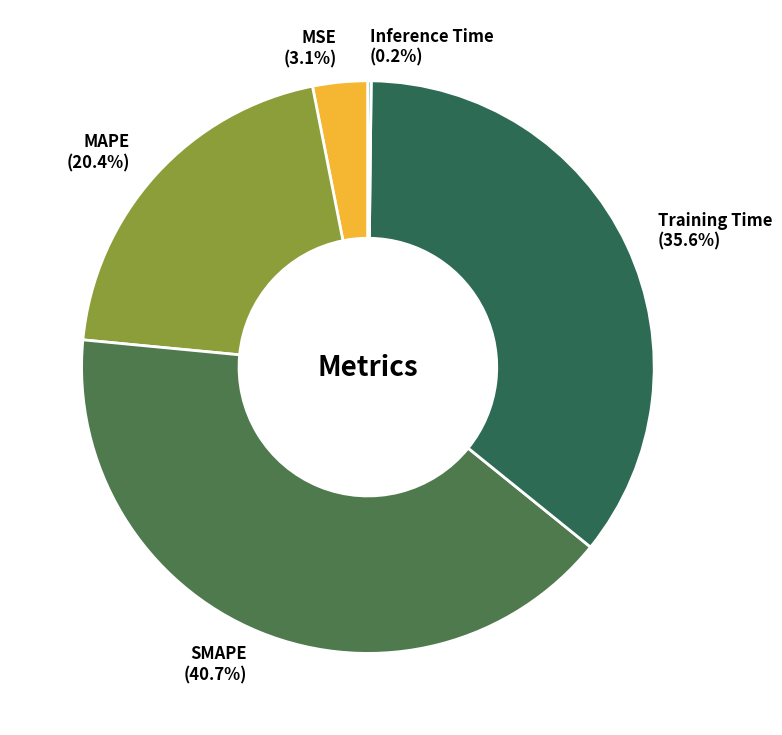

Do SMAPE and MAPE together represent more than half of the pie?

Yes